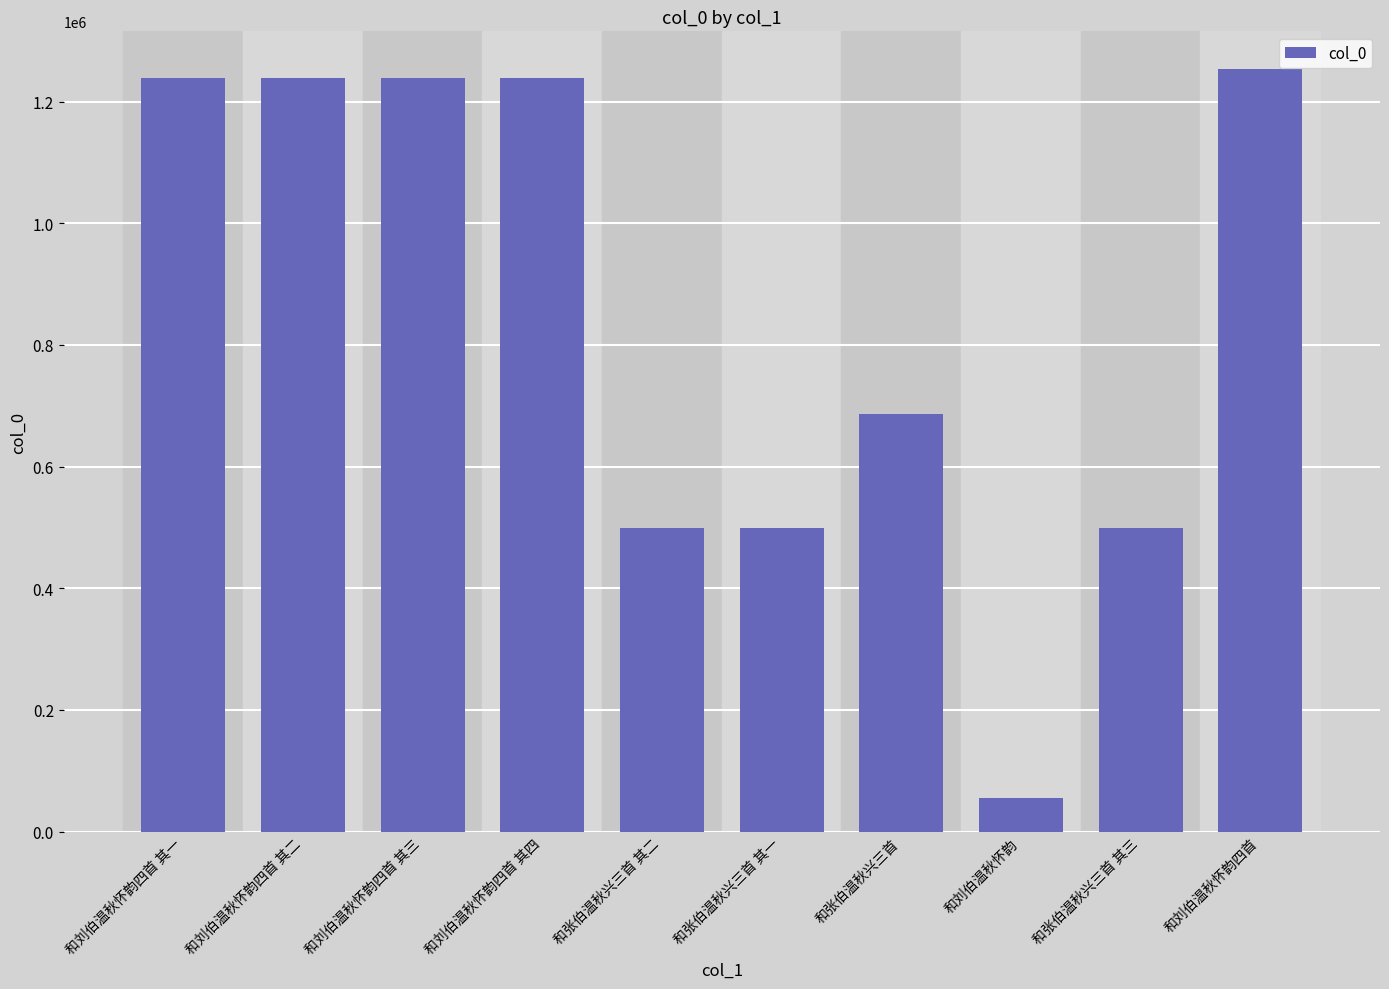

Count the number of categories in the chart.

10